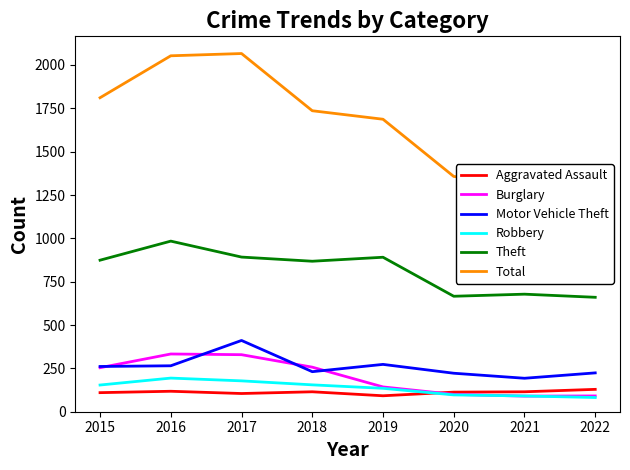

How many values in the Total series exceed 1736?

3